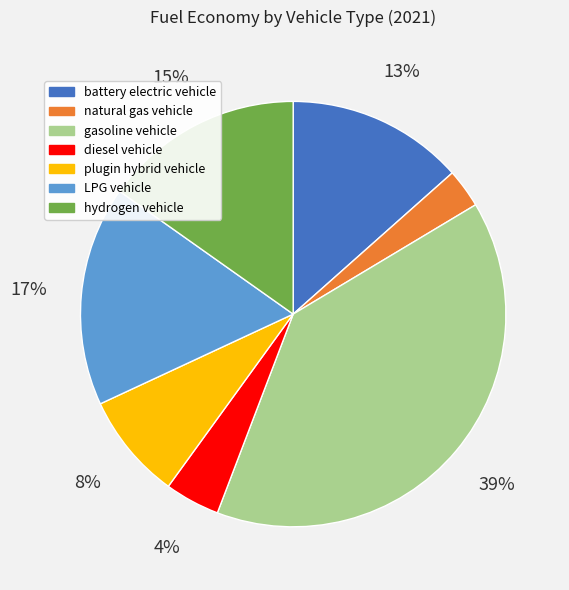

To the nearest percent, what is the average slice percentage?

14%